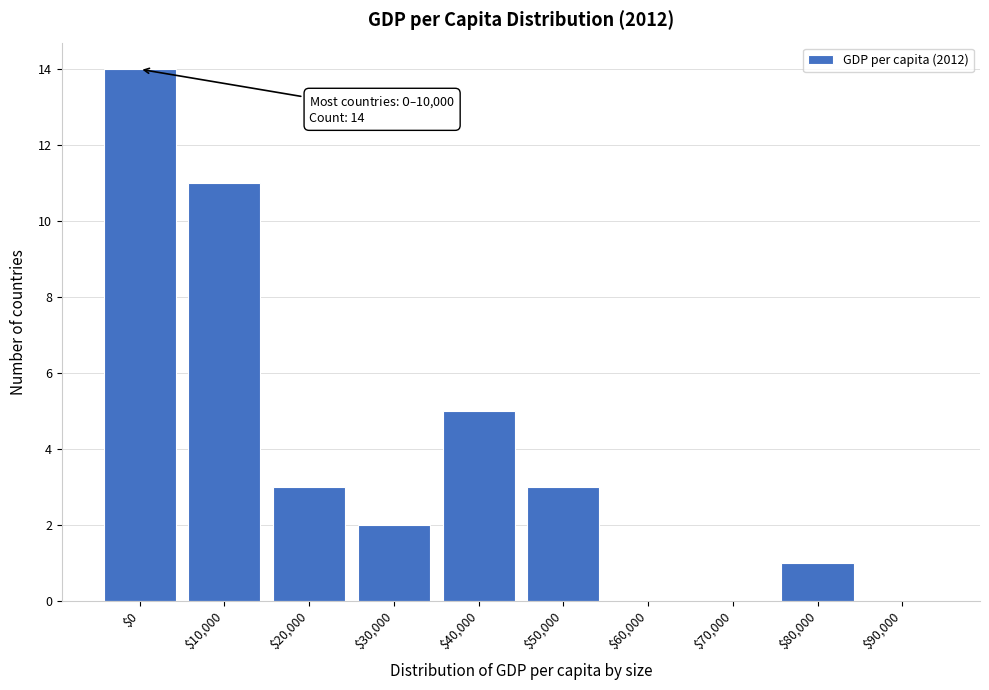

Which category has the highest value across all series?

$0